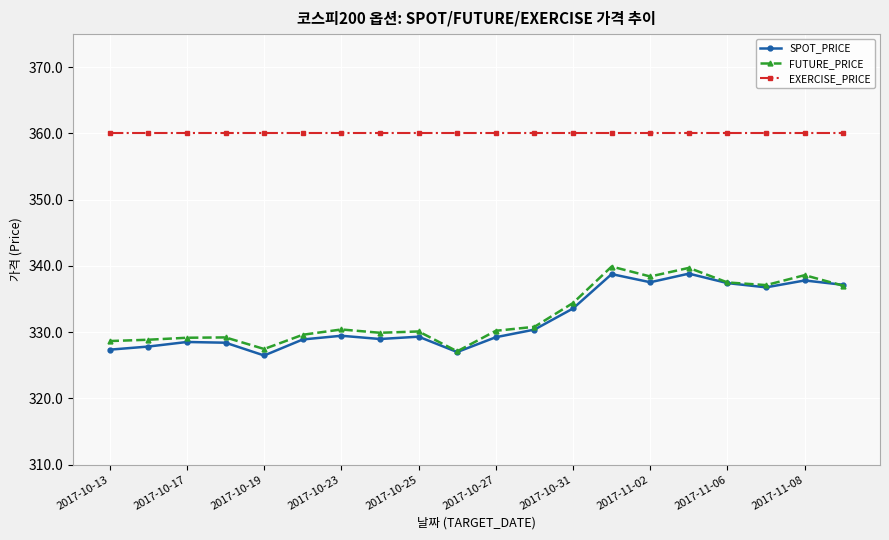

True or false: FUTURE_PRICE and EXERCISE_PRICE intersect in this chart.

False